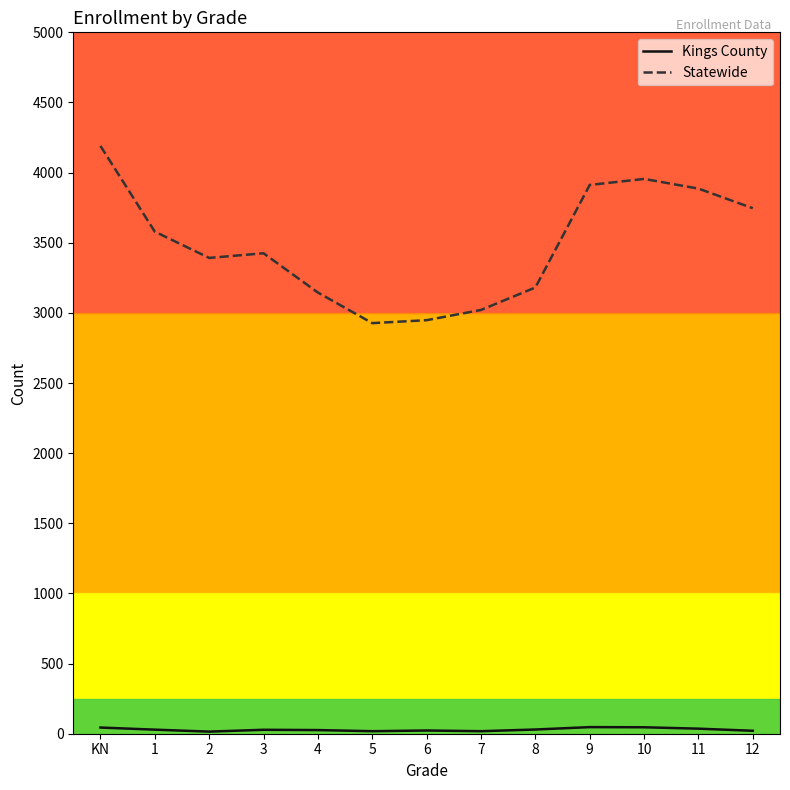

Which series has the largest range (max minus min)?

Statewide